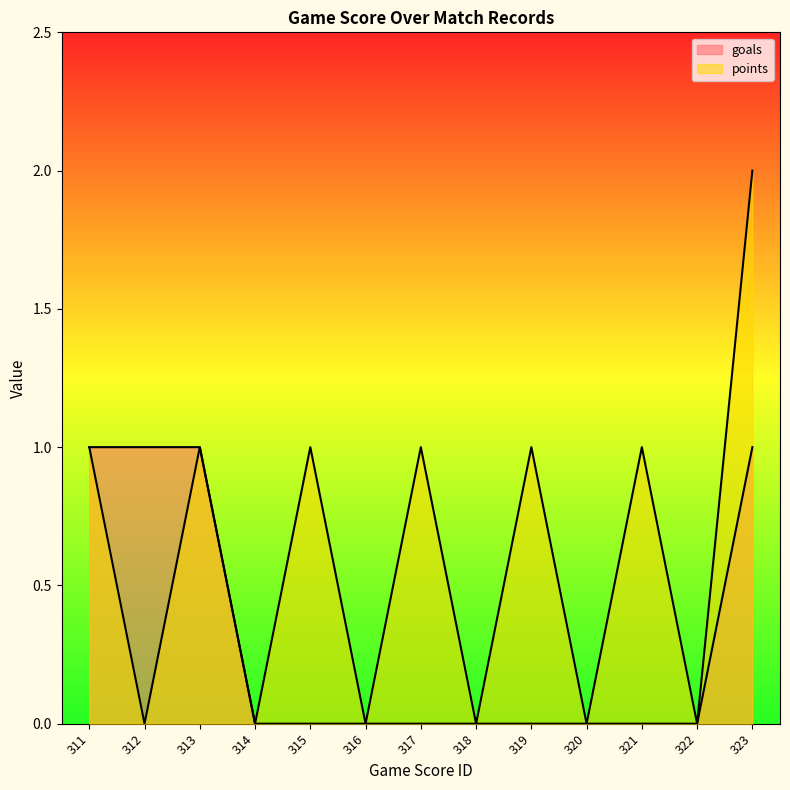

How many values in points are above zero?

7